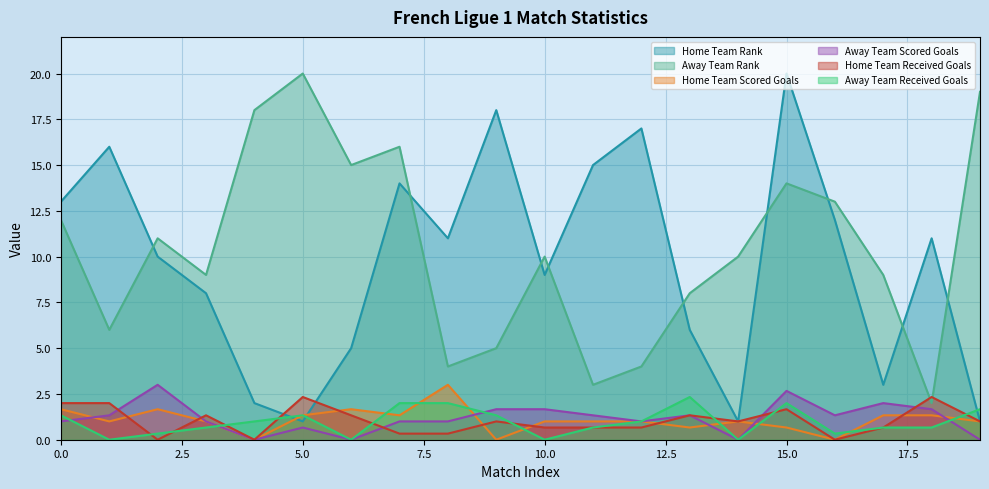

What is the difference between the Away Team Received Goals values at 14 and 5?

1.3